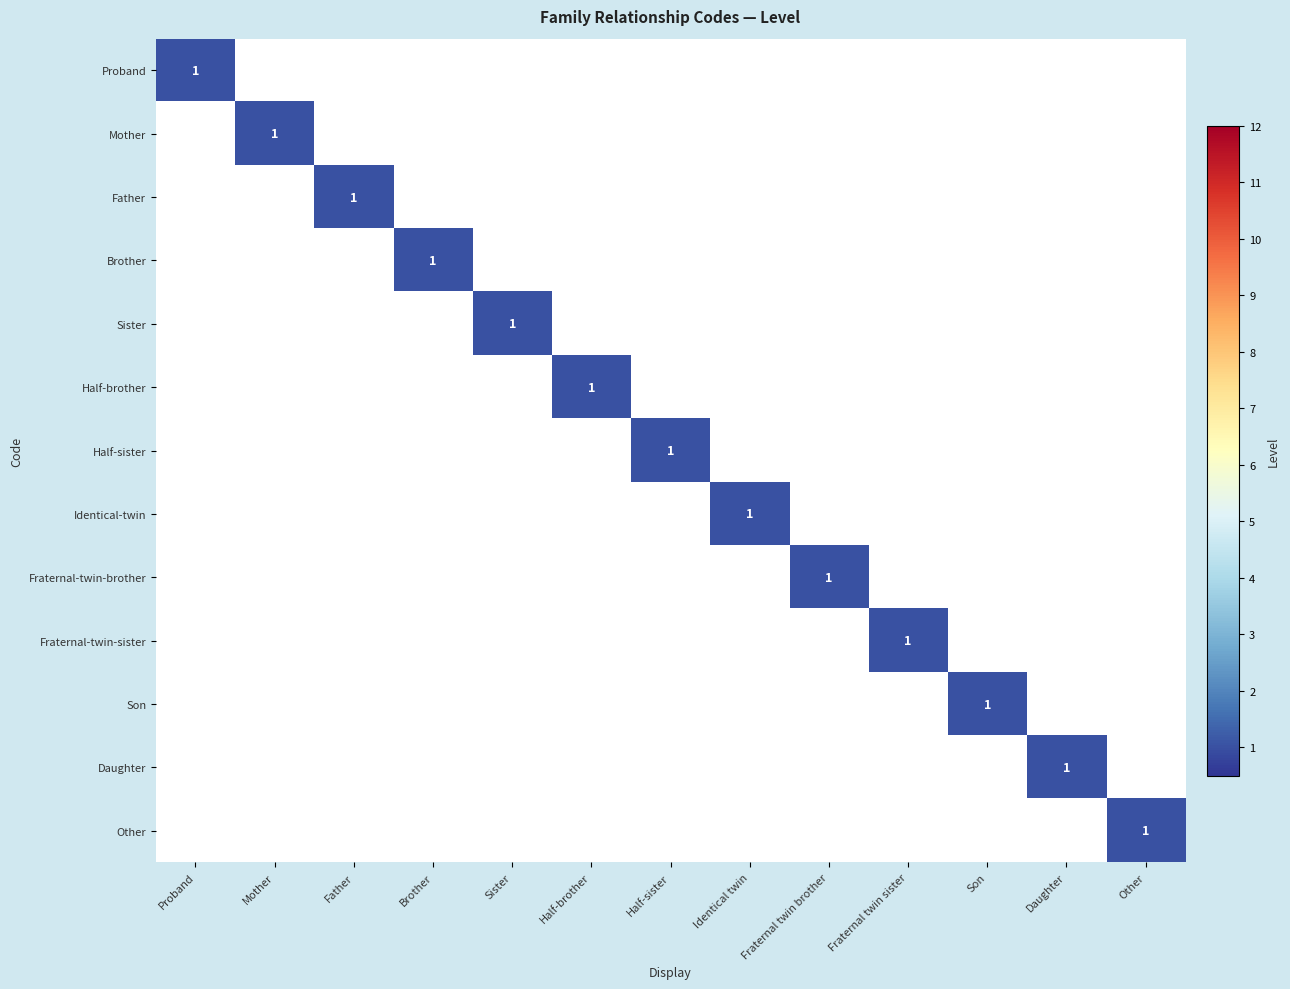

At which category is the sum across all series the highest?

Proband